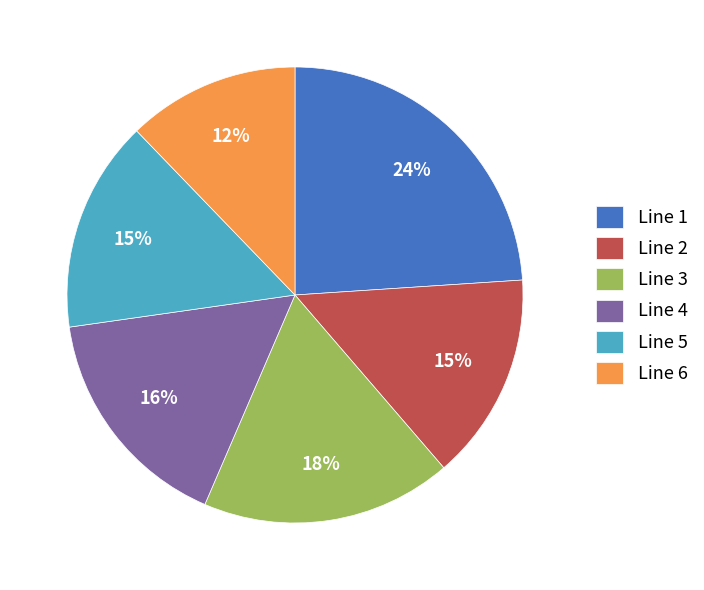

Between Line 6 and Line 1, which is larger?

Line 1